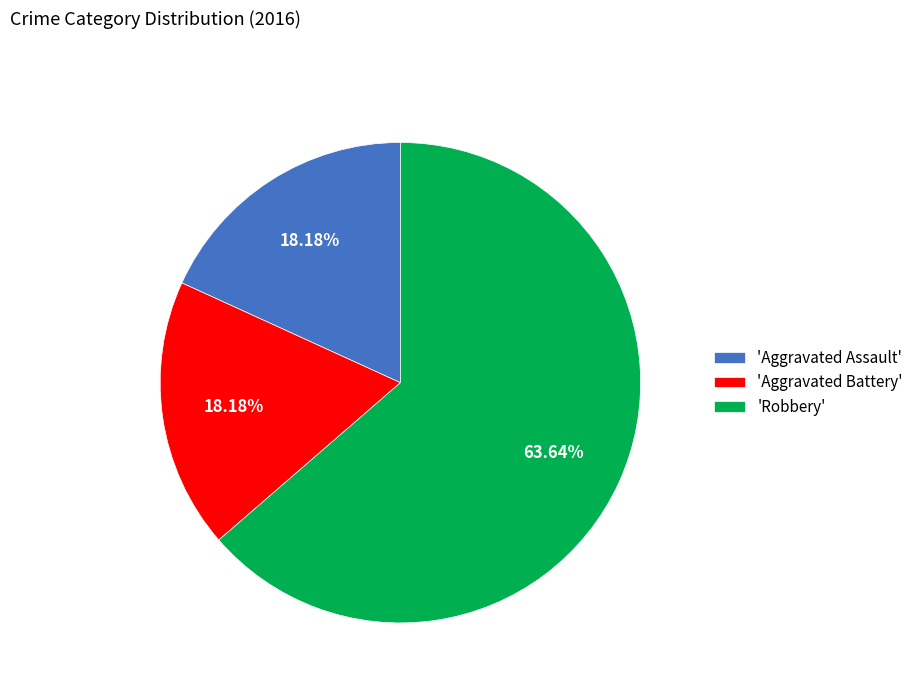

Is the sum of 'Aggravated Battery' and 'Robbery' greater than half?

Yes